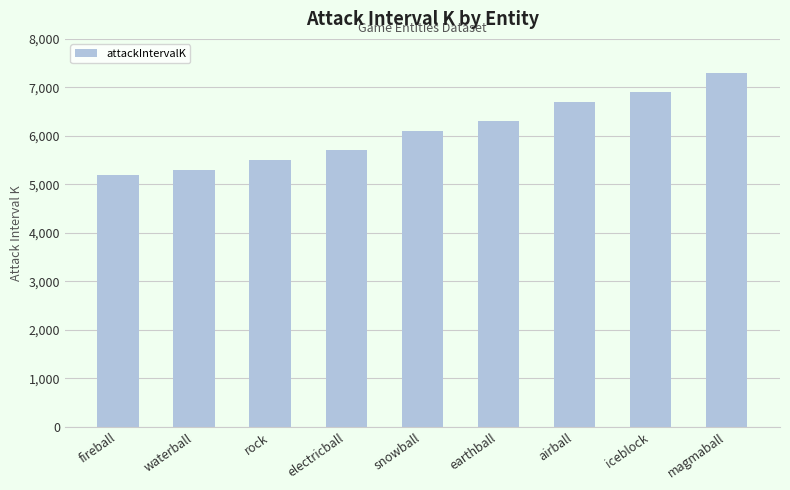

What is the label of the 3rd bar from the right?

airball